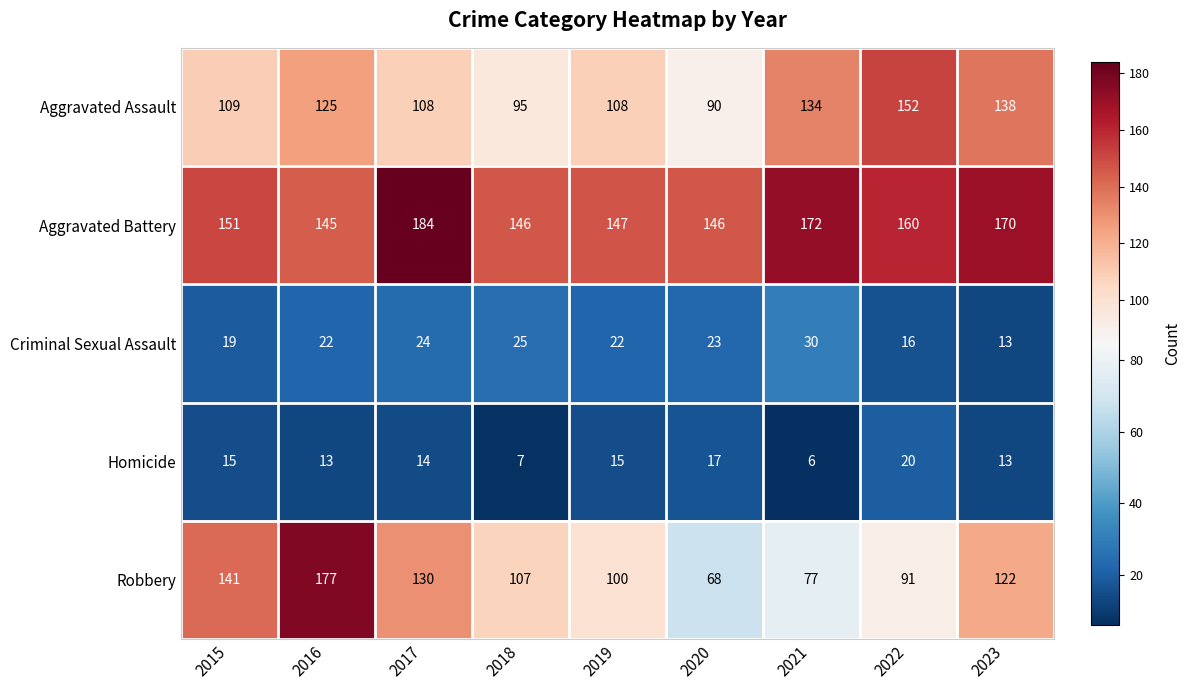

At how many categories does at least one series exceed 140?

9